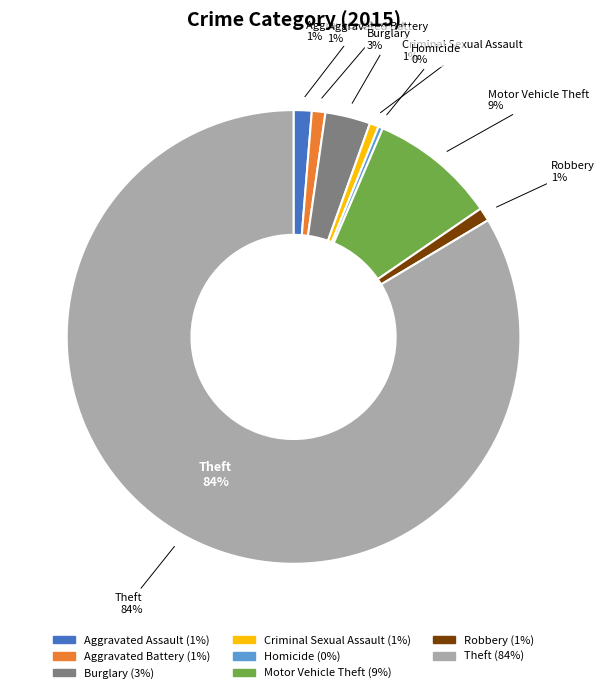

To the nearest percent, what portion does Theft represent?

84%